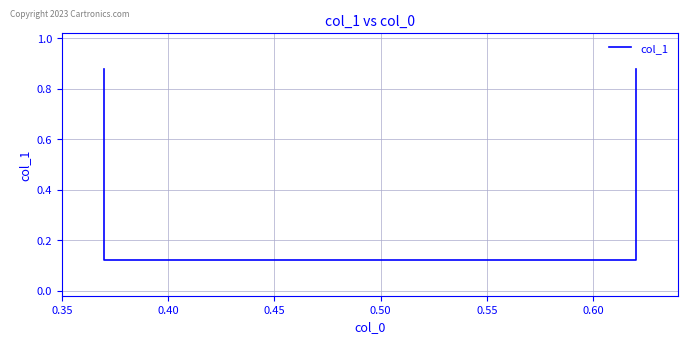

Count the number of categories in the chart.

4